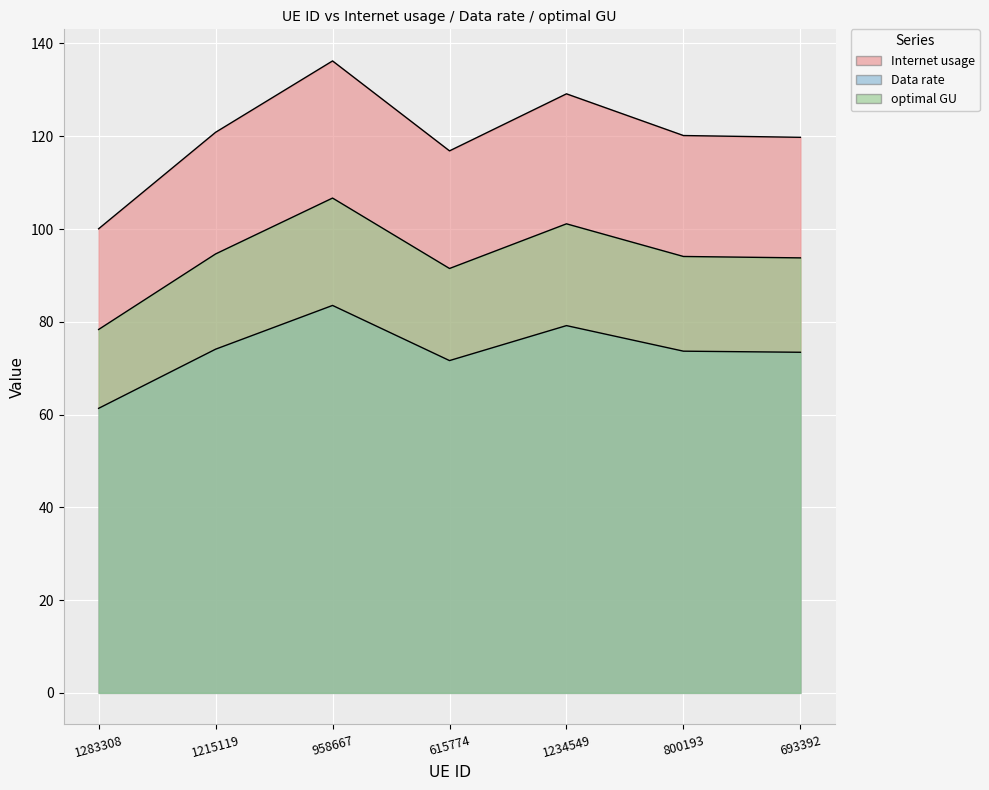

Which category has the lowest value in the optimal GU series?

1283308